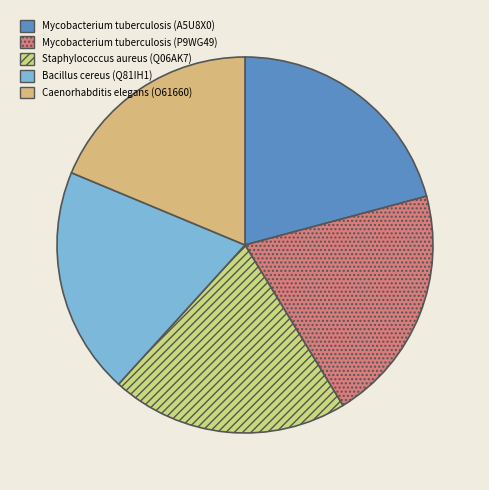

Is it true that Staphylococcus aureus (Q06AK7) is 20% of the pie?

True